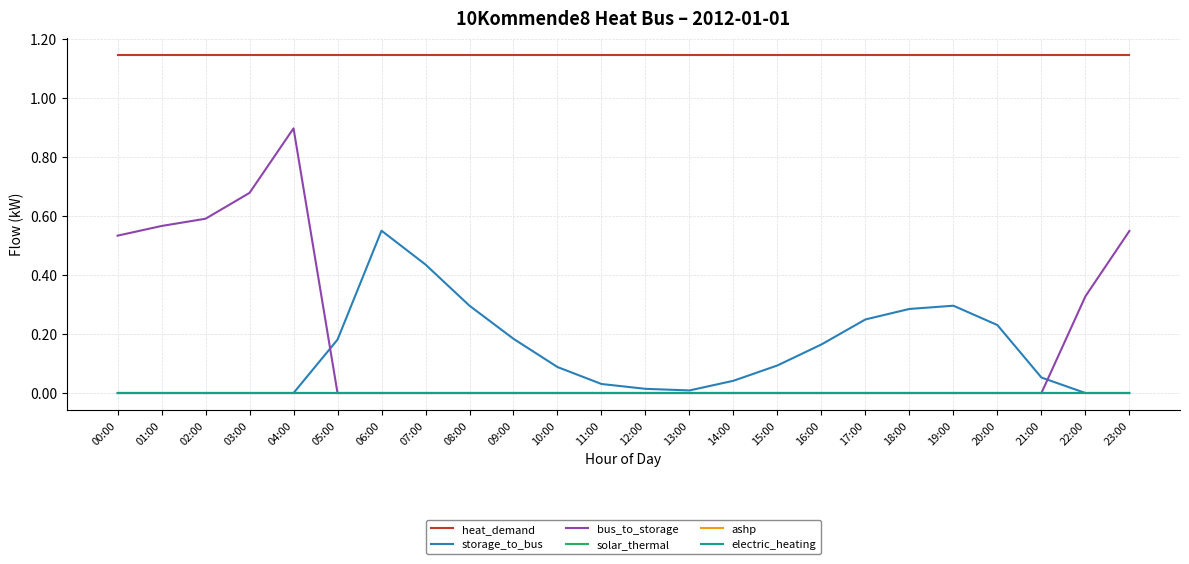

What is the difference between the maximum and minimum values in the storage_to_bus series?

0.6